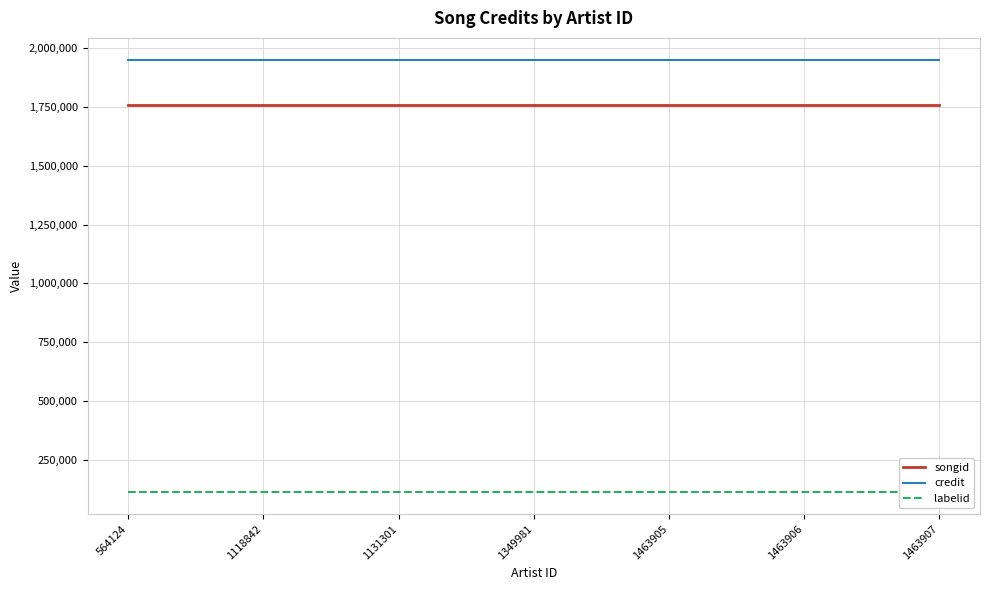

Reading left to right, list all the values displayed in this chart.

songid: 1756347.5	1756347.5	1756347.5	1756347.5	1756347.5	1756347.5	1756347.5
credit: 1951679.0	1951679.0	1951679.0	1951679.0	1951679.0	1951679.0	1951679.0
labelid: 111489.0	111489.0	111489.0	111489.0	111489.0	111489.0	111489.0